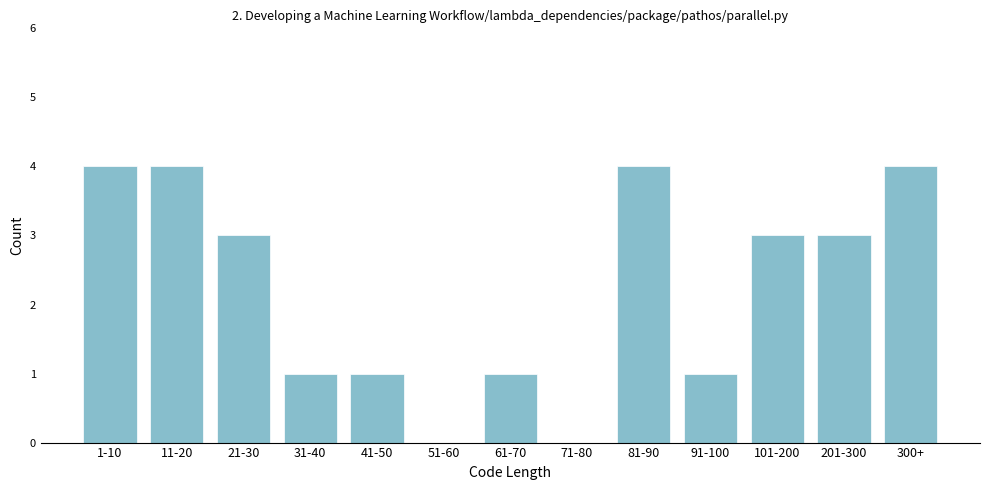

Reading right to left, list all the values displayed in this chart.

300+=4	201-300=3	101-200=3	91-100=1	81-90=4	71-80=0	61-70=1	51-60=0	41-50=1	31-40=1	21-30=3	11-20=4	1-10=4